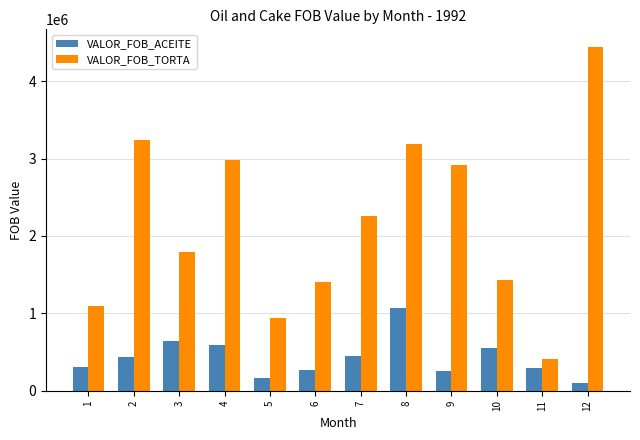

What is the sum of the VALOR_FOB_TORTA values at 5 and 9?

3852598